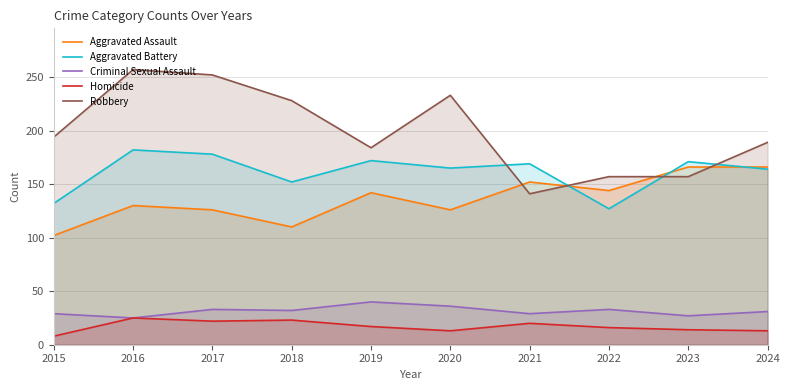

At which category does Aggravated Battery reach its first local peak?

2016